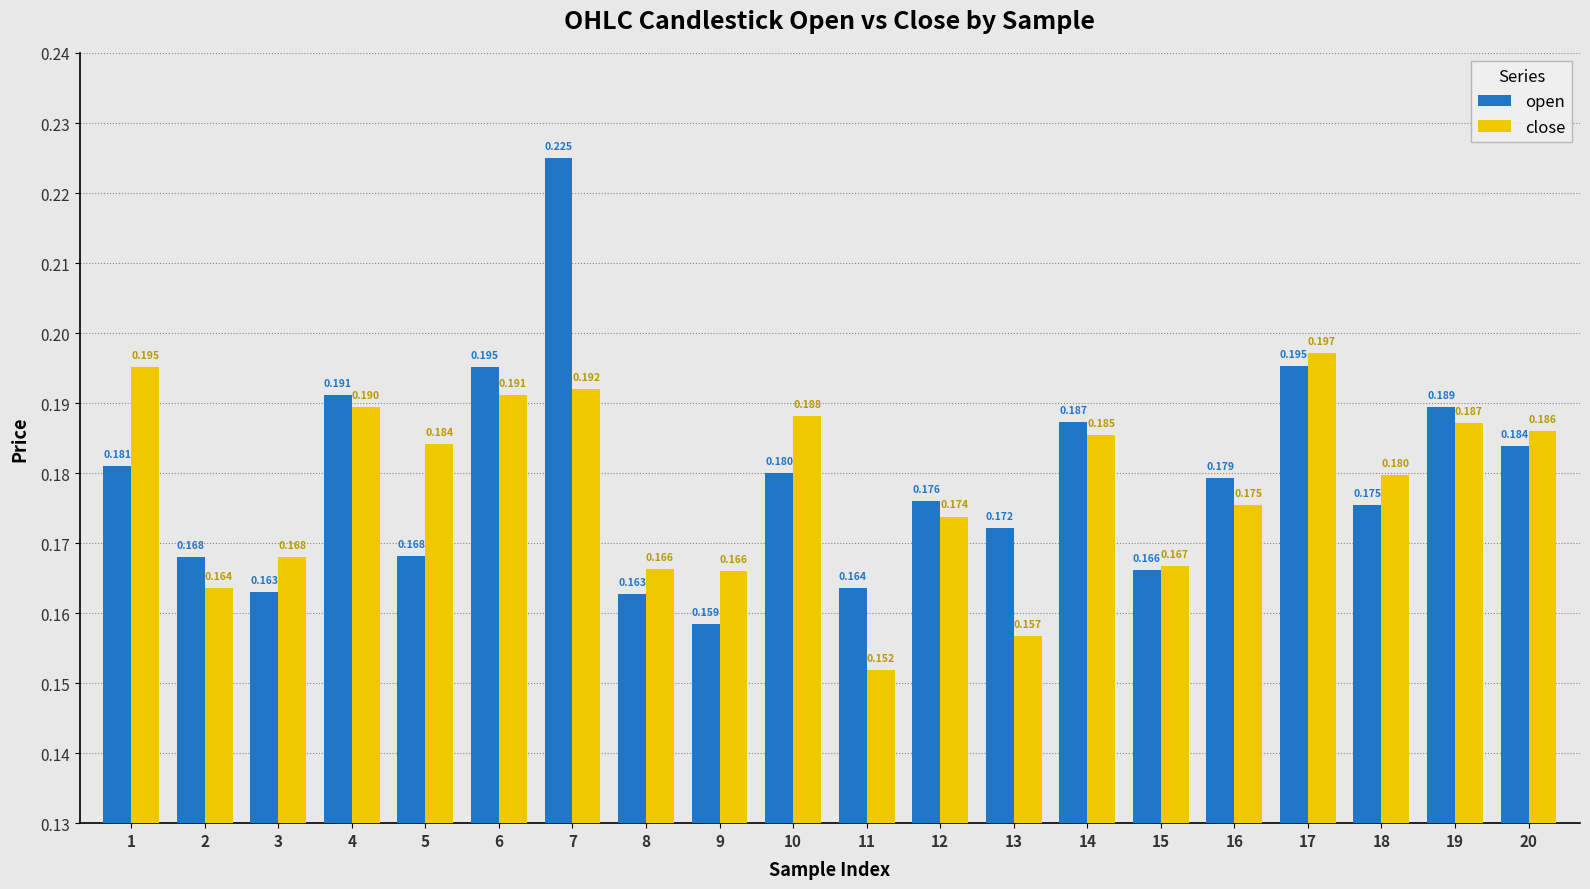

Which series has the widest spread of values?

open